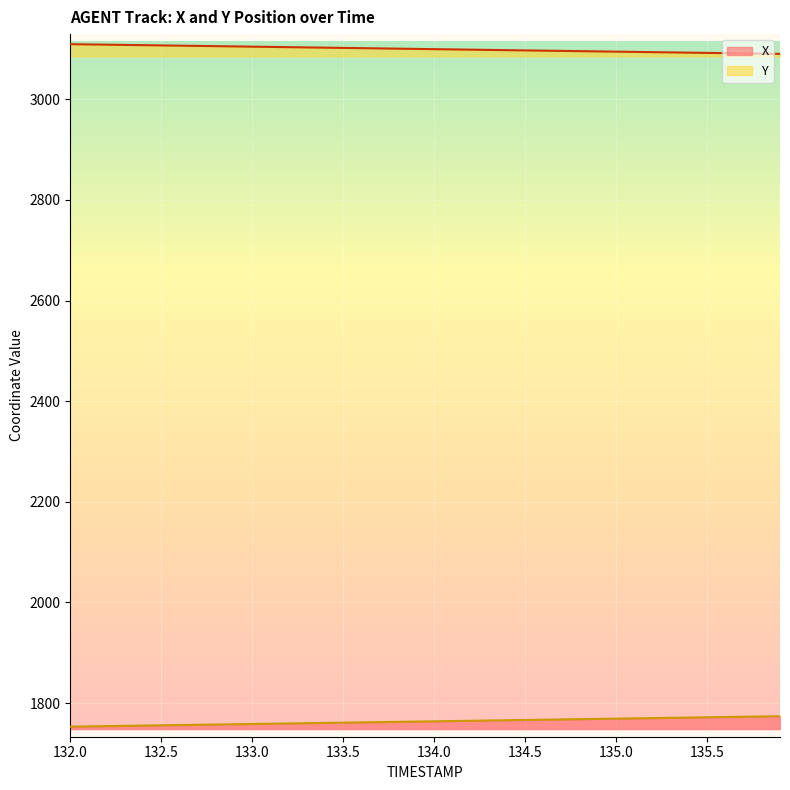

What is the difference between the maximum and second lowest values in the X series?

20.2